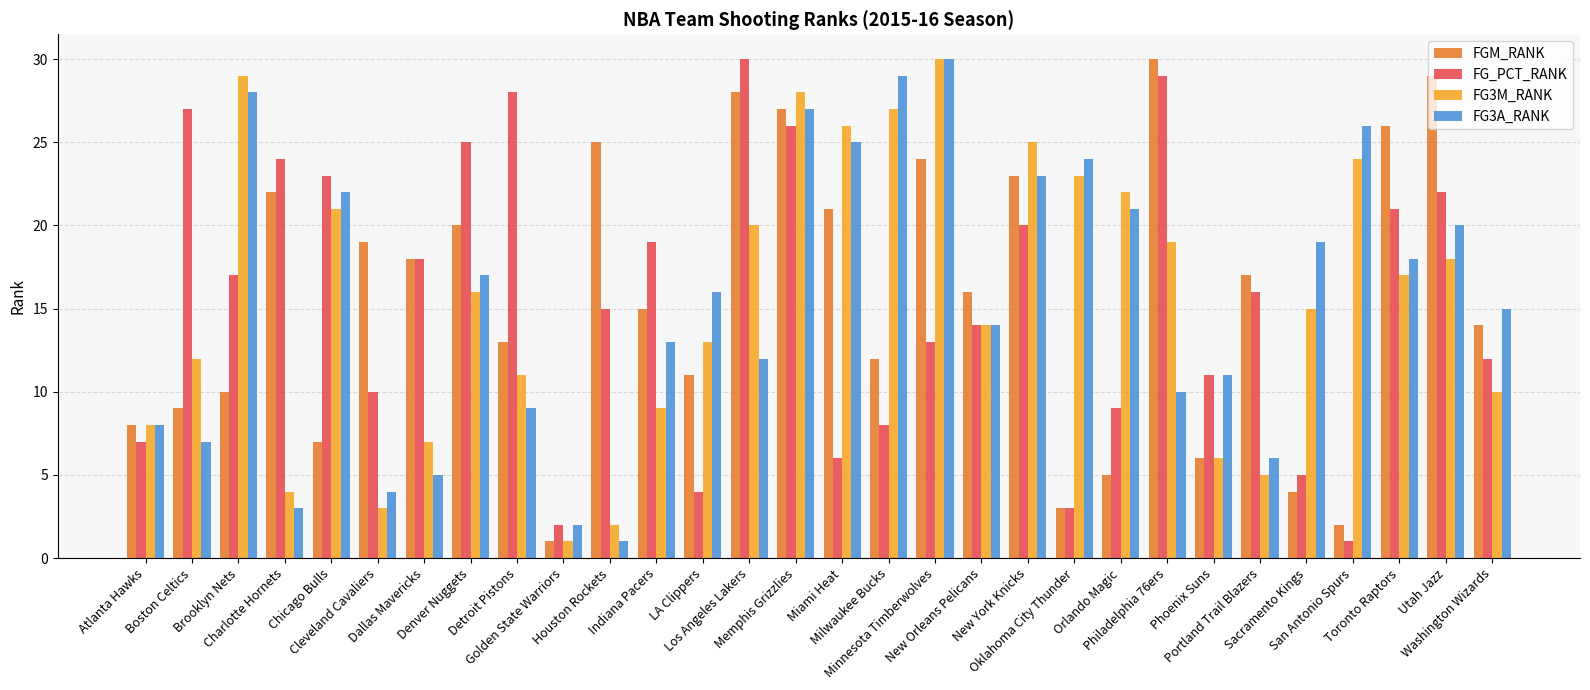

Reading left to right, transcribe all the data shown in this chart.

FGM_RANK: 8	9	10	22	7	19	18	20	13	1	25	15	11	28	27	21	12	24	16	23	3	5	30	6	17	4	2	26	29	14
FG_PCT_RANK: 7	27	17	24	23	10	18	25	28	2	15	19	4	30	26	6	8	13	14	20	3	9	29	11	16	5	1	21	22	12
FG3M_RANK: 8	12	29	4	21	3	7	16	11	1	2	9	13	20	28	26	27	30	14	25	23	22	19	6	5	15	24	17	18	10
FG3A_RANK: 8	7	28	3	22	4	5	17	9	2	1	13	16	12	27	25	29	30	14	23	24	21	10	11	6	19	26	18	20	15